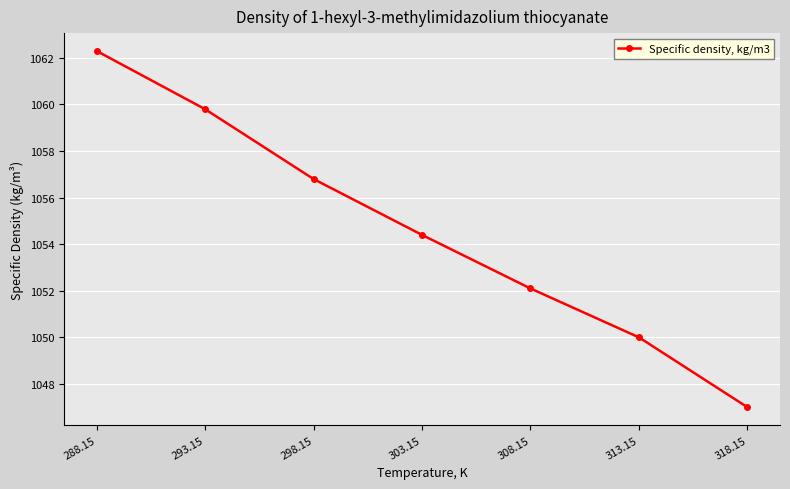

Does the chart display data point markers on the line(s)?

Yes